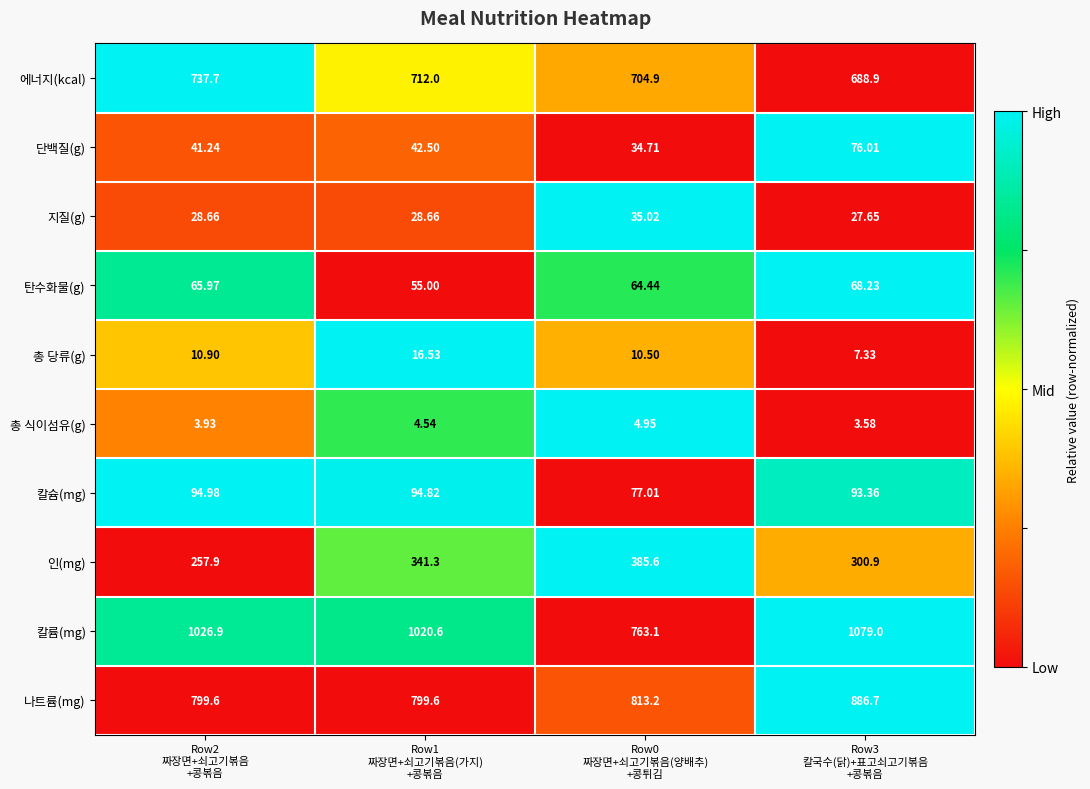

Rank the series by their maximum value, from lowest to highest.

총 식이섬유(g), 총 당류(g), 지질(g), 탄수화물(g), 단백질(g), 칼슘(mg), 인(mg), 에너지(kcal), 나트륨(mg), 칼륨(mg)